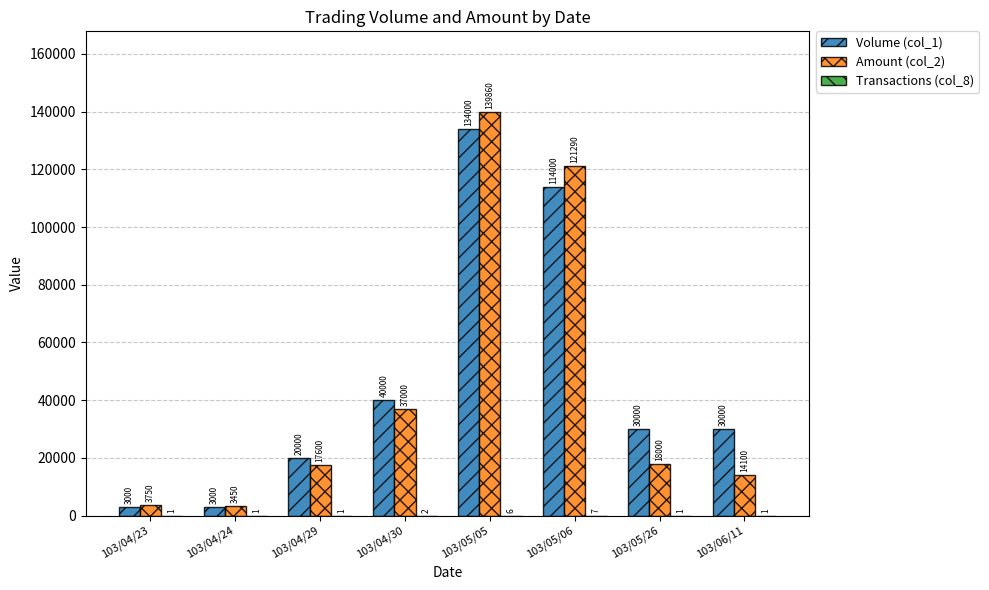

What is the average value of the Amount (col_2) series?

44381